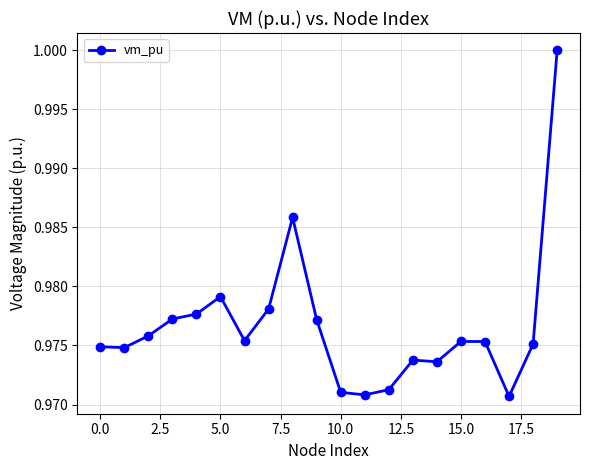

What is the sum of all values?

19.5